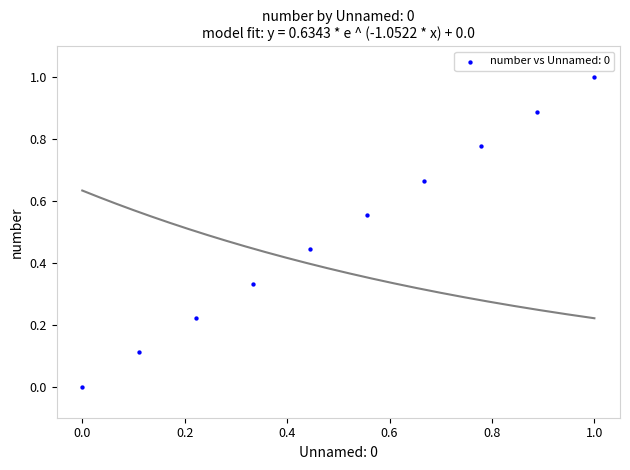

What is the range of Y values (max minus min)?

1.0